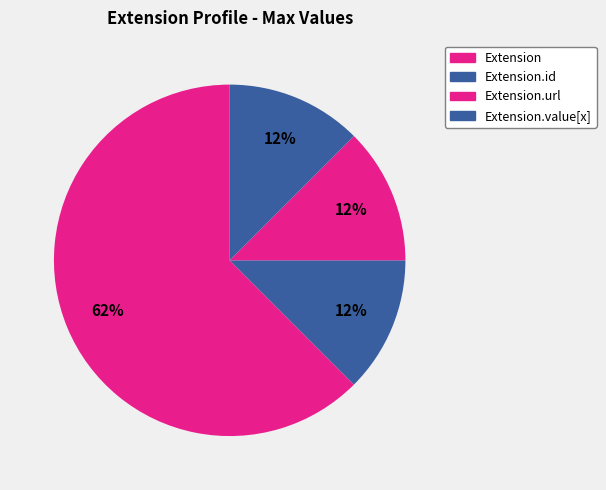

Count the number of slices in the pie.

4